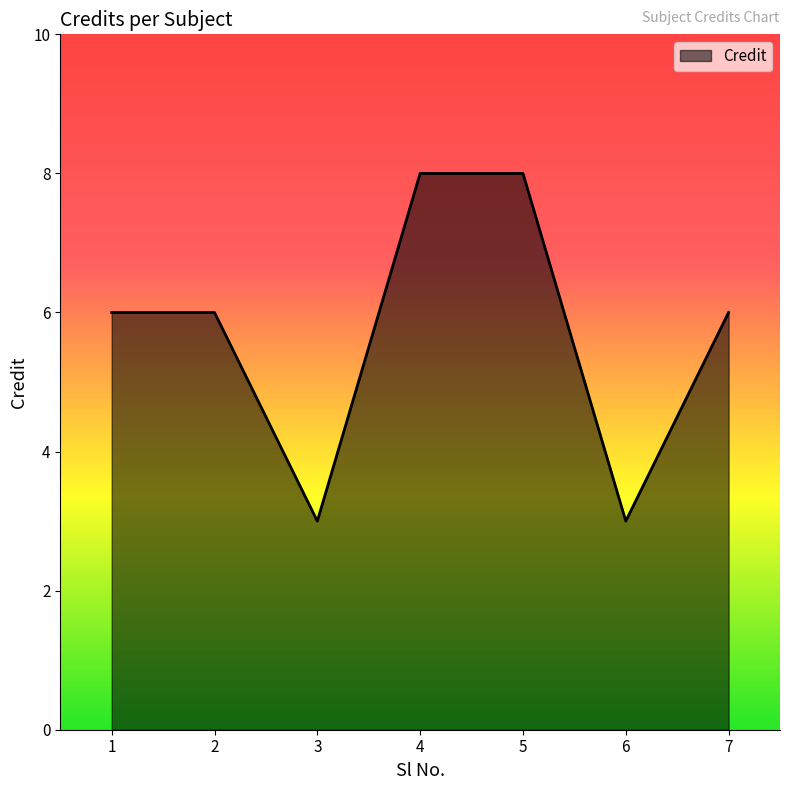

What is the smallest value displayed?

3